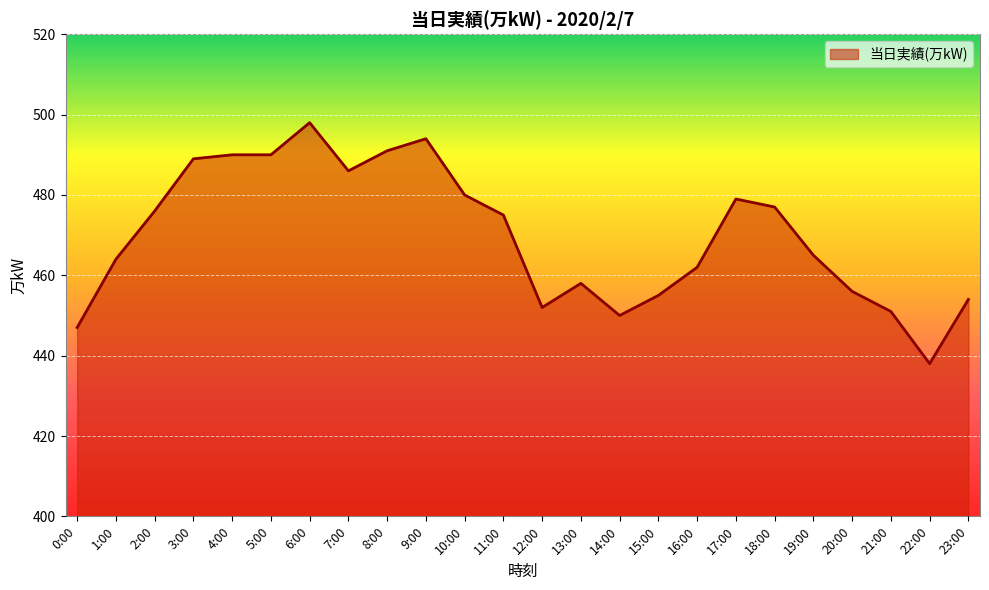

Reading left to right, what are all the values shown in this chart?

447	464	476	489	490	490	498	486	491	494	480	475	452	458	450	455	462	479	477	465	456	451	438	454